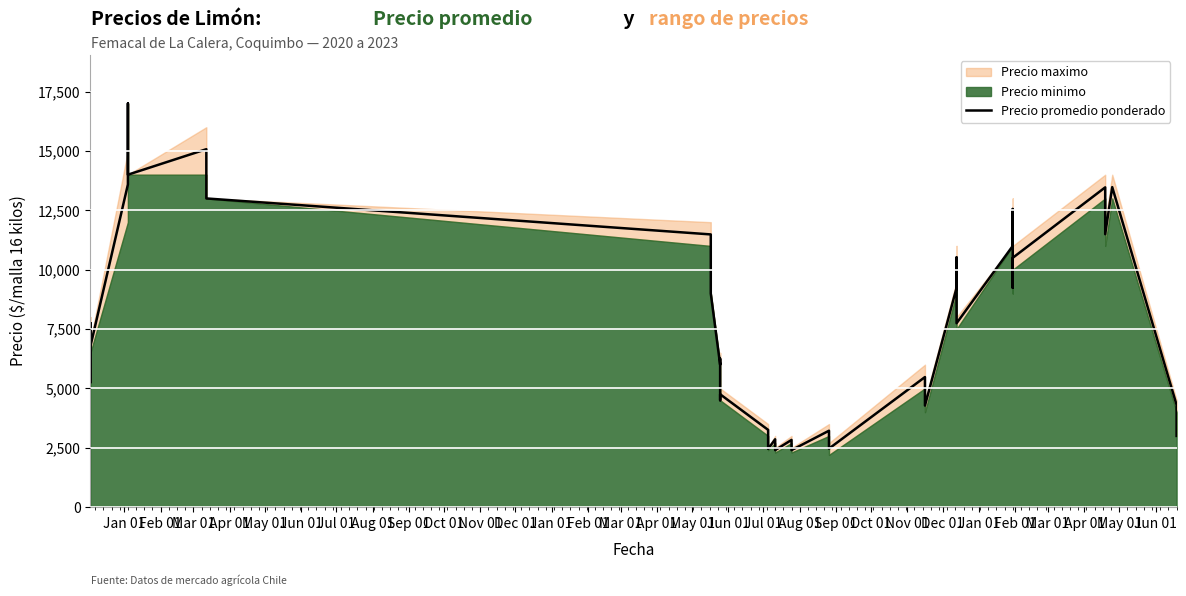

Which has a higher value, May 01 or Jul 01?

May 01